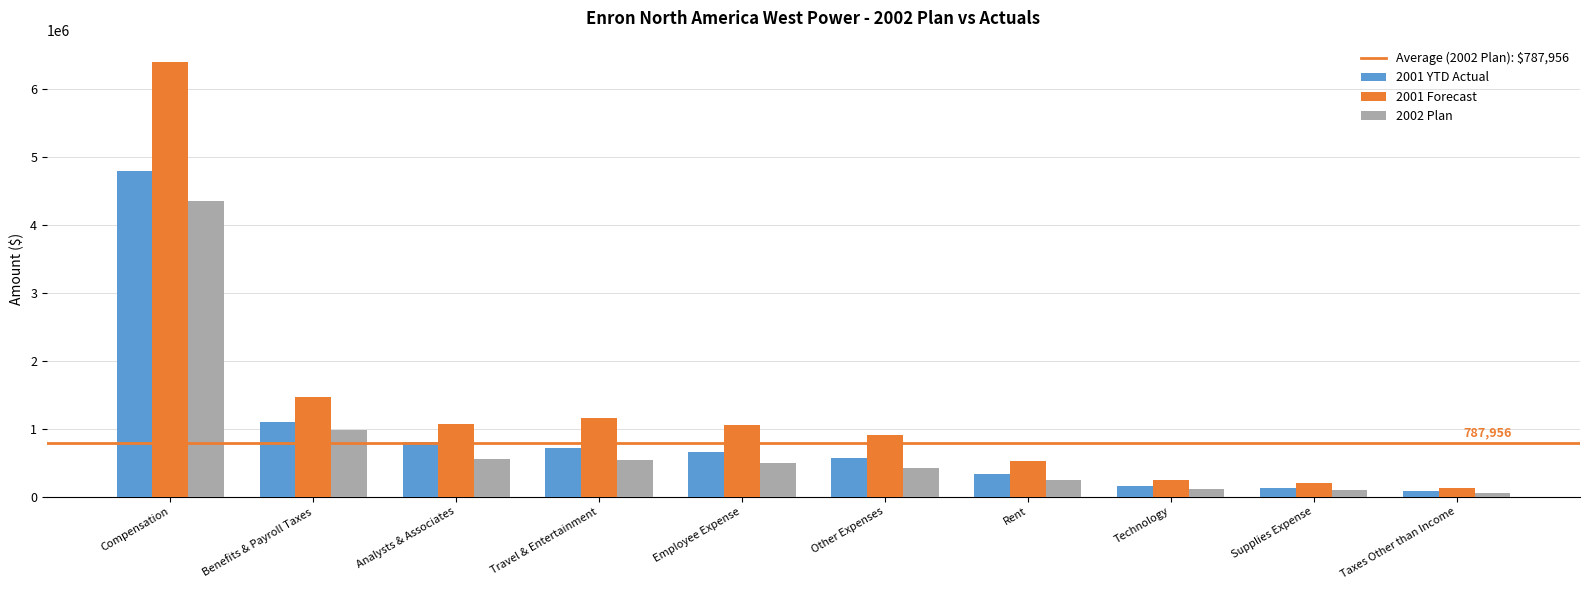

At which category is the sum across all series the highest?

Compensation